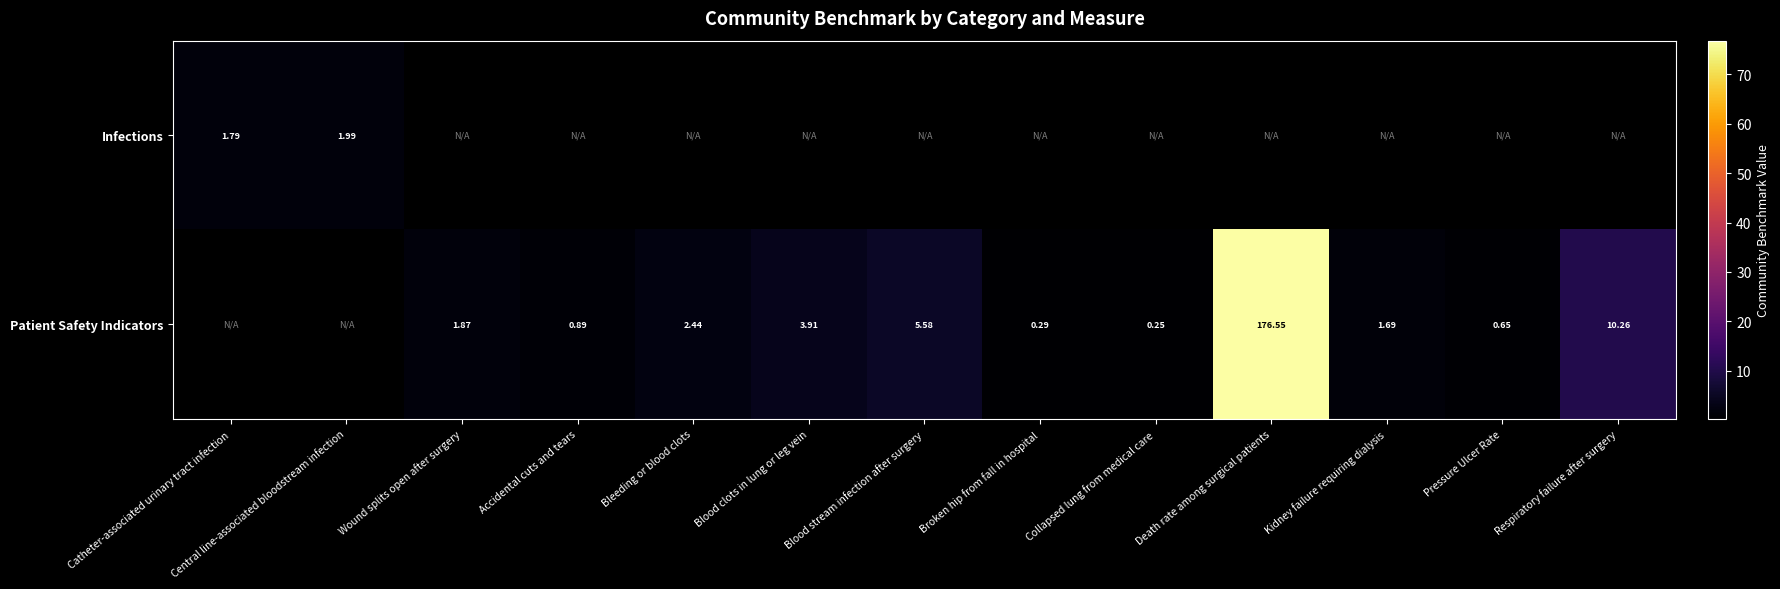

Is the value of Patient Safety Indicators at Broken hip from fall in hospital greater than the value of Infections at Catheter-associated urinary tract infection?

No